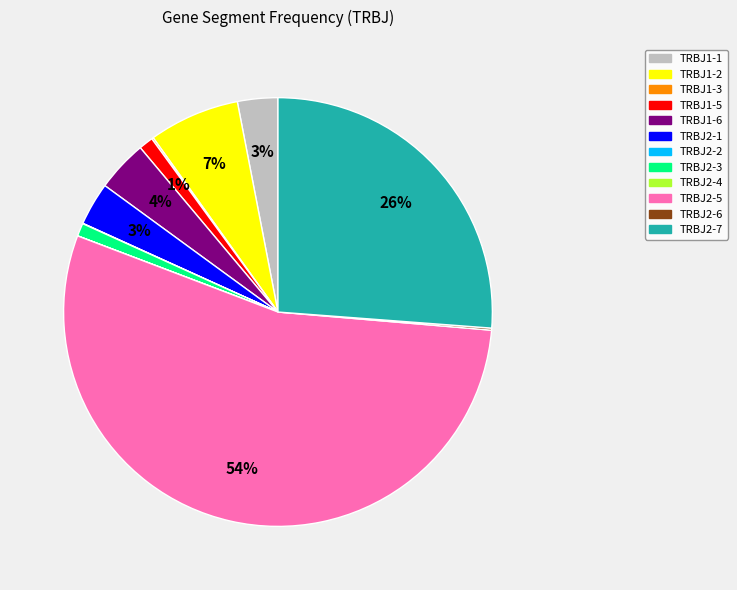

Is there any slice that represents more than half of the pie?

Yes